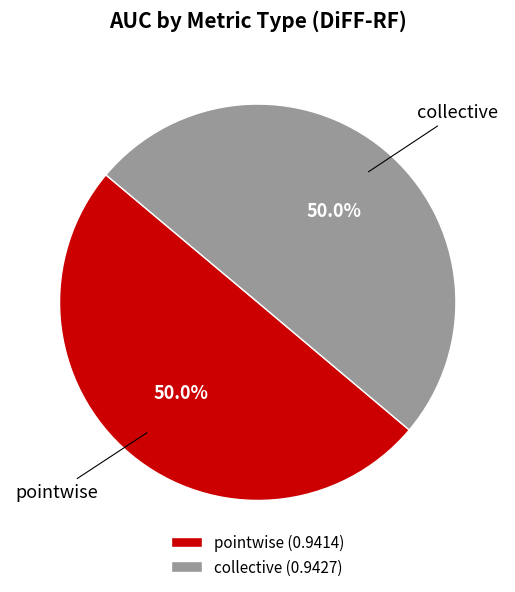

Is the sum of collective (0.9427) and pointwise (0.9414) greater than half?

Yes